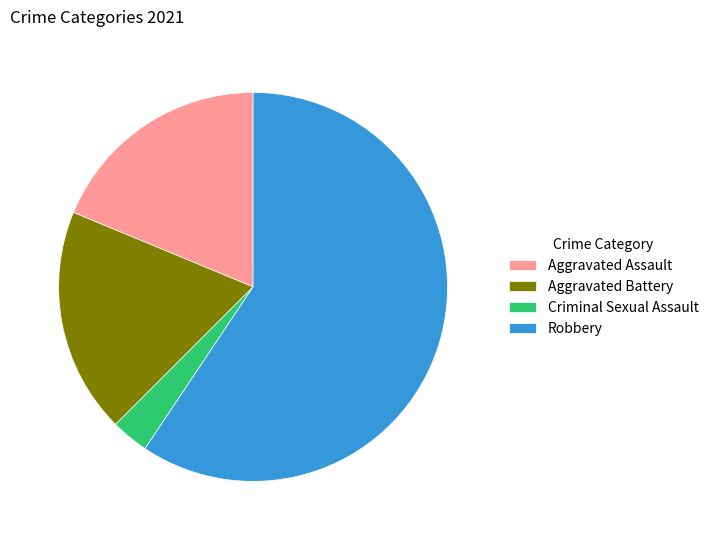

True or false: Criminal Sexual Assault accounts for 15% of the total.

False